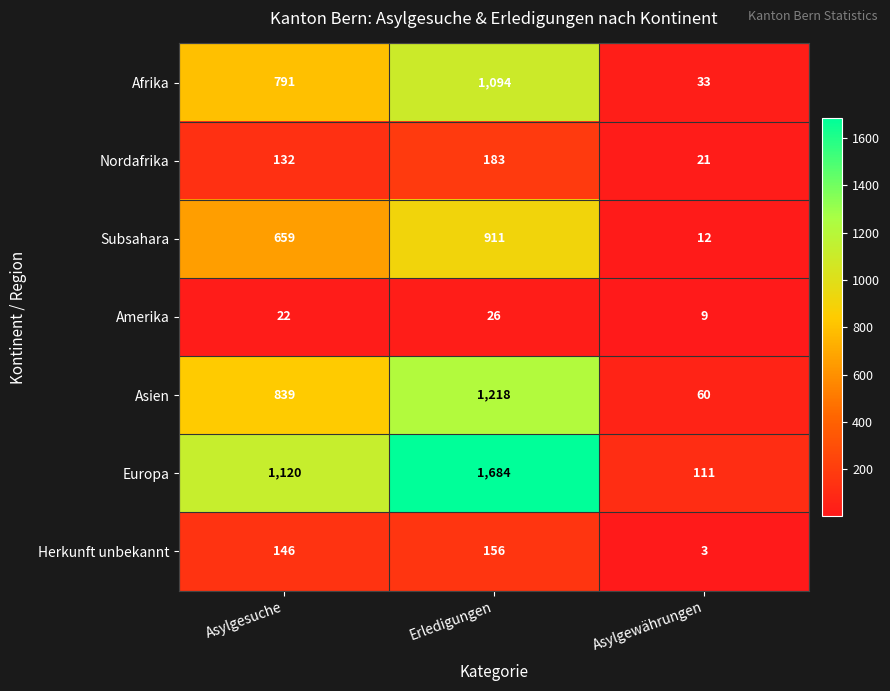

At which label is Nordafrika closest to 102?

Asylgesuche